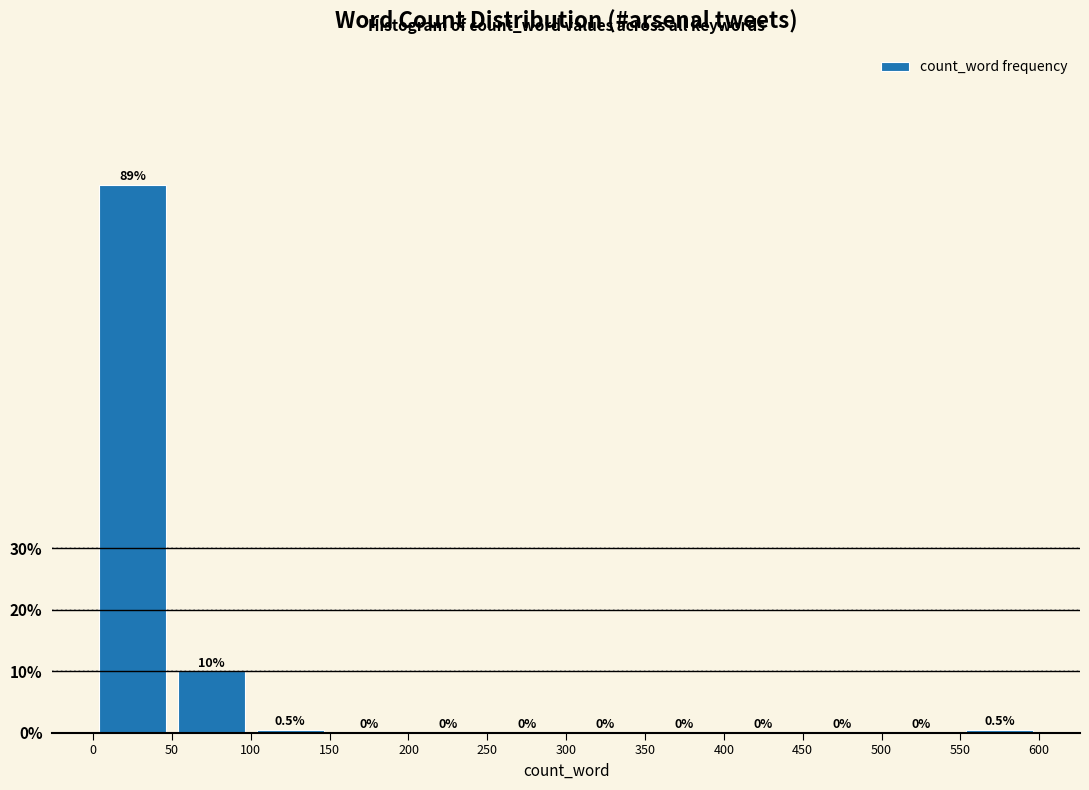

How tall is the bar that spans 50 to 100 on the x-axis?

10.0